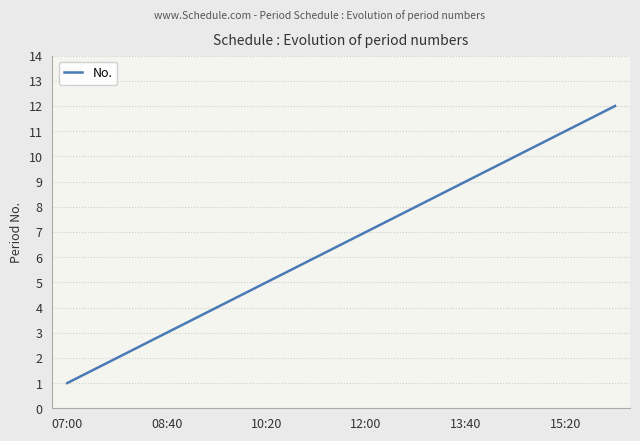

What is the difference between the maximum and minimum values?

11